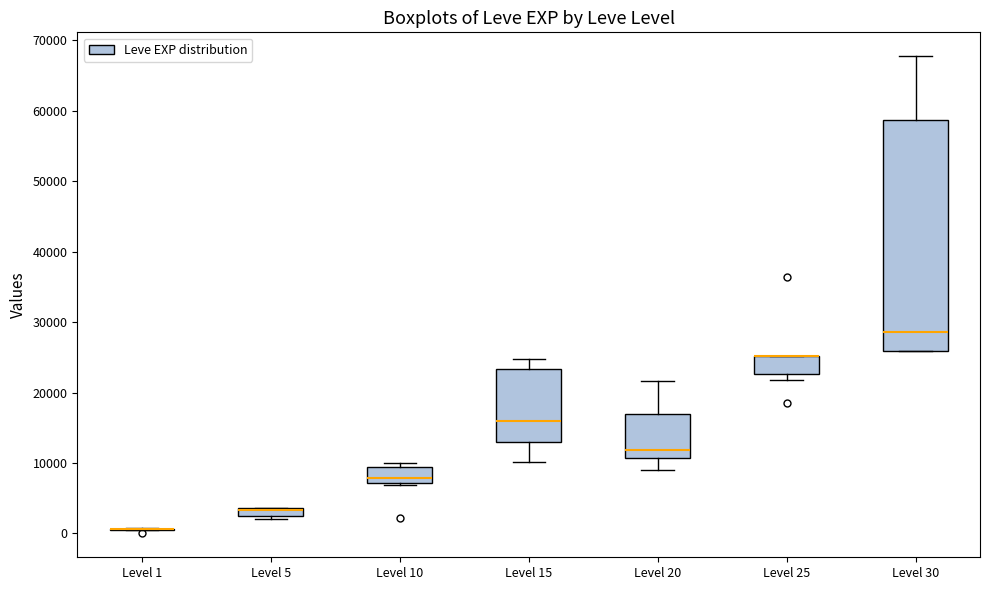

Which box is the tallest, from its lower edge to its upper edge?

Level 30